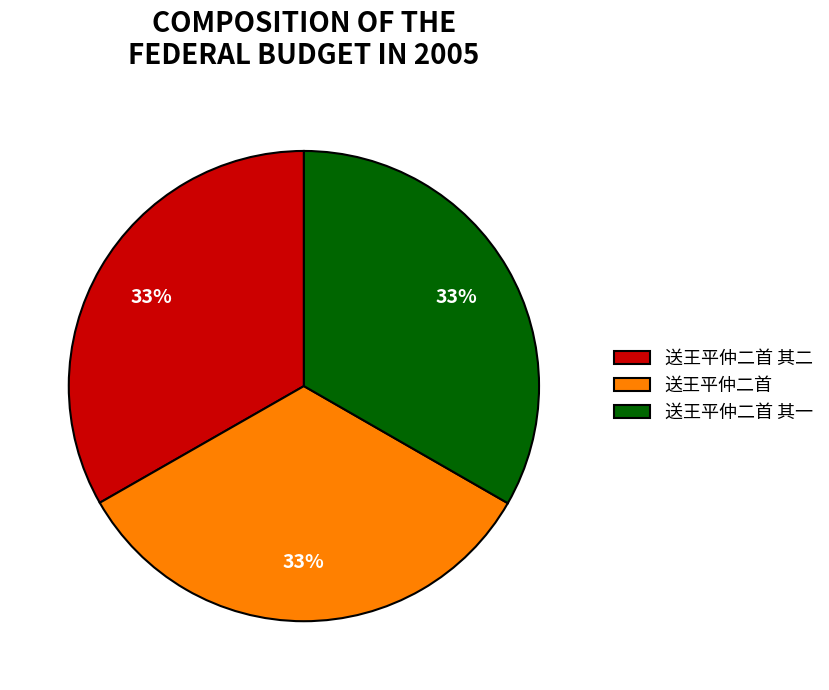

Count the number of slices in the pie.

3